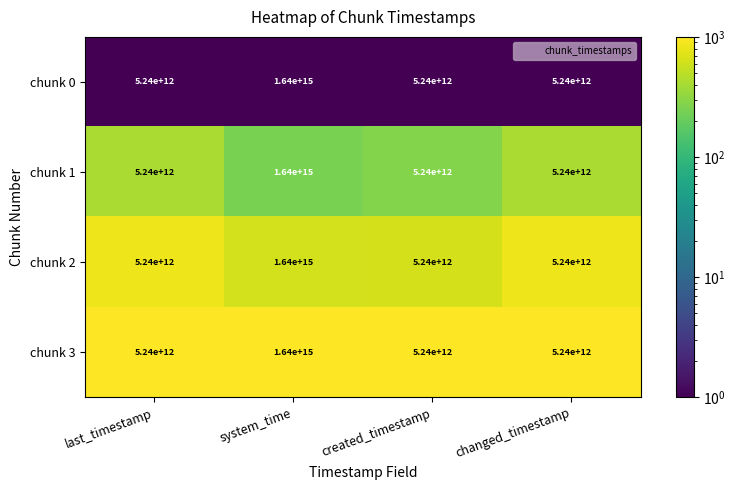

How many chunk 3 values are between 5240000000000 and 1640000000000000?

4